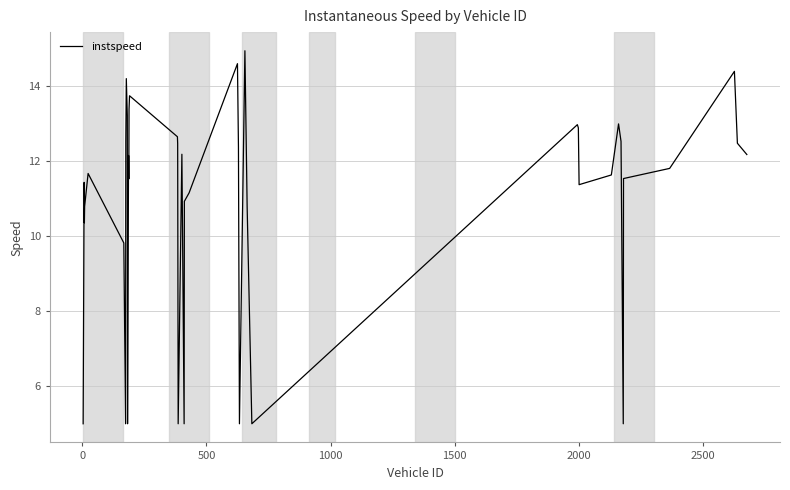

What is the smallest value displayed?

5.0